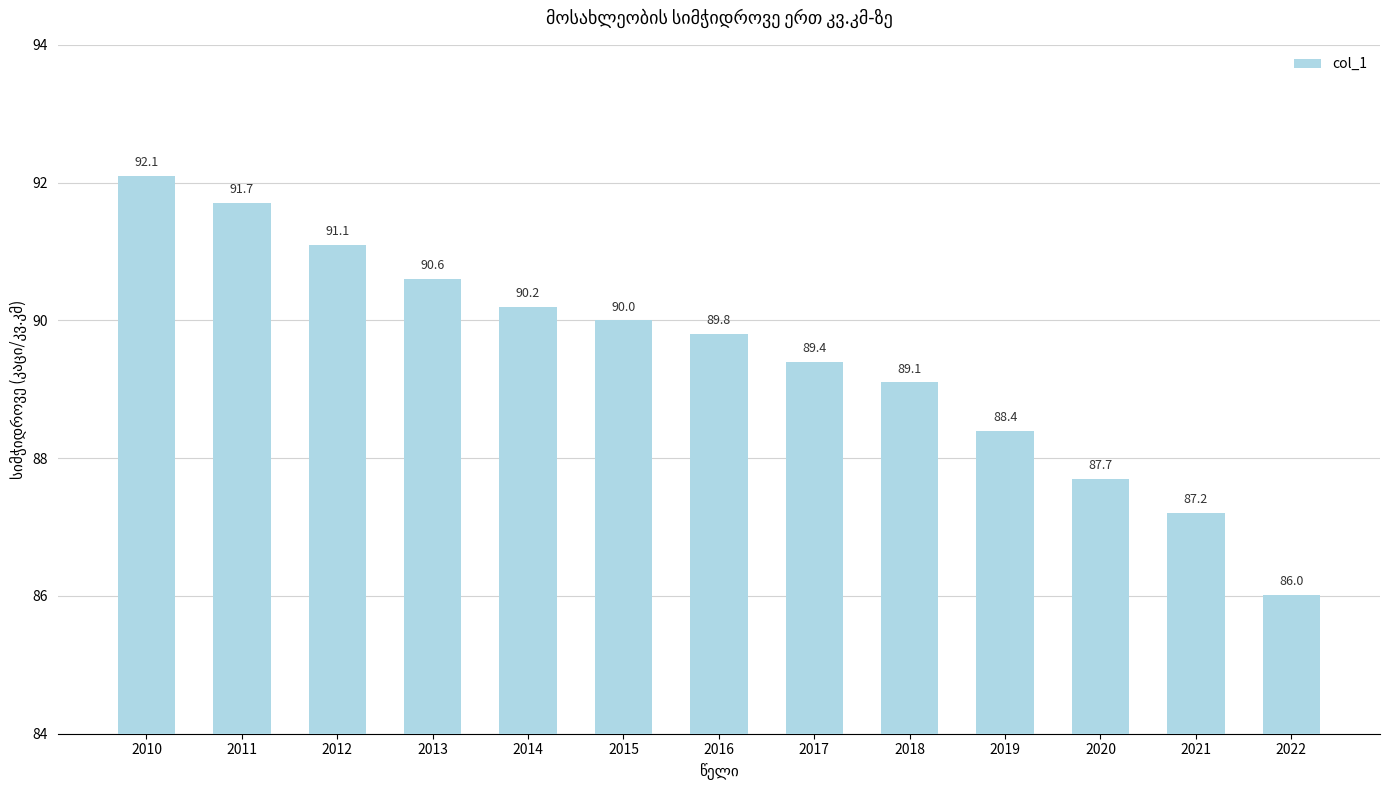

Reading right to left, transcribe all the data shown in this chart.

2022=86.0	2021=87.2	2020=87.7	2019=88.4	2018=89.1	2017=89.4	2016=89.8	2015=90.0	2014=90.2	2013=90.6	2012=91.1	2011=91.7	2010=92.1